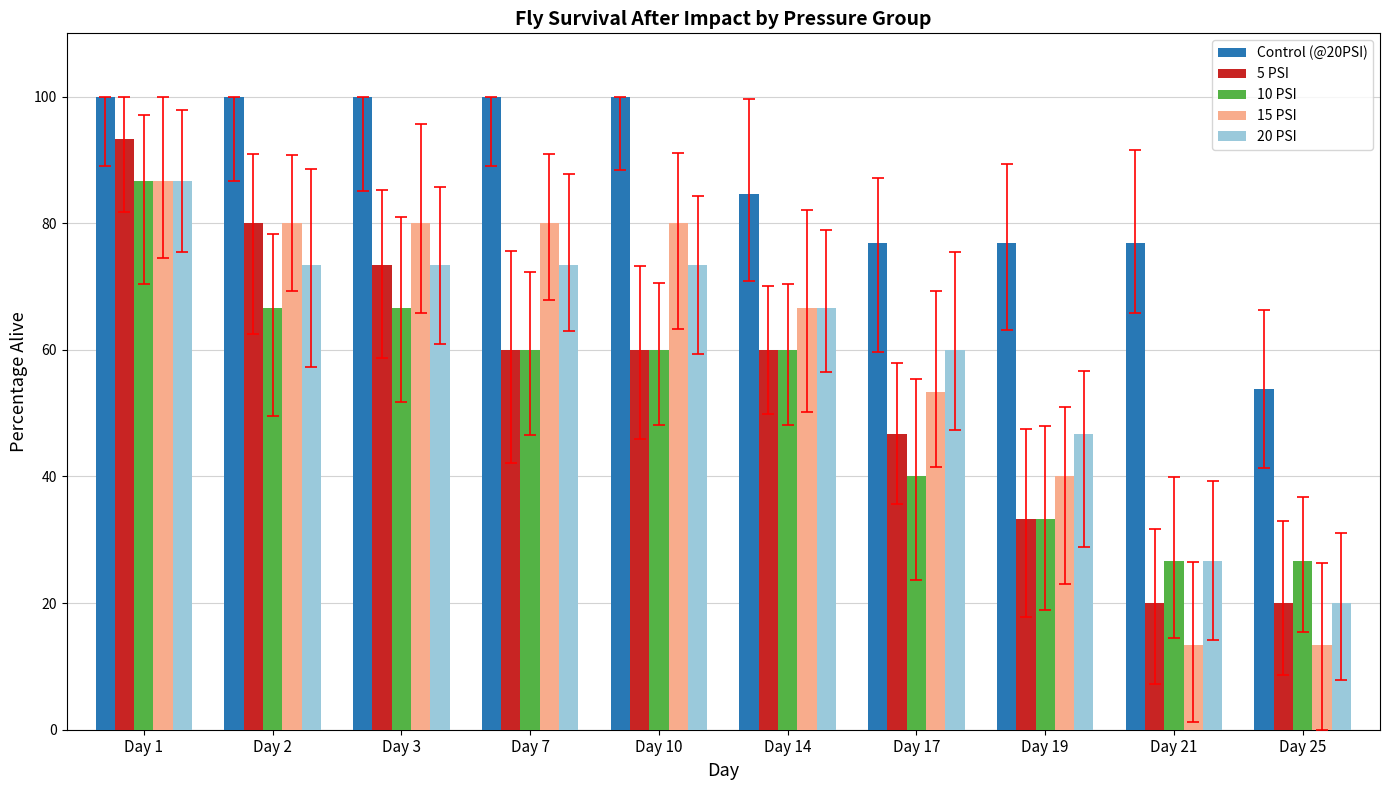

Which series has the largest range (max minus min)?

15 PSI